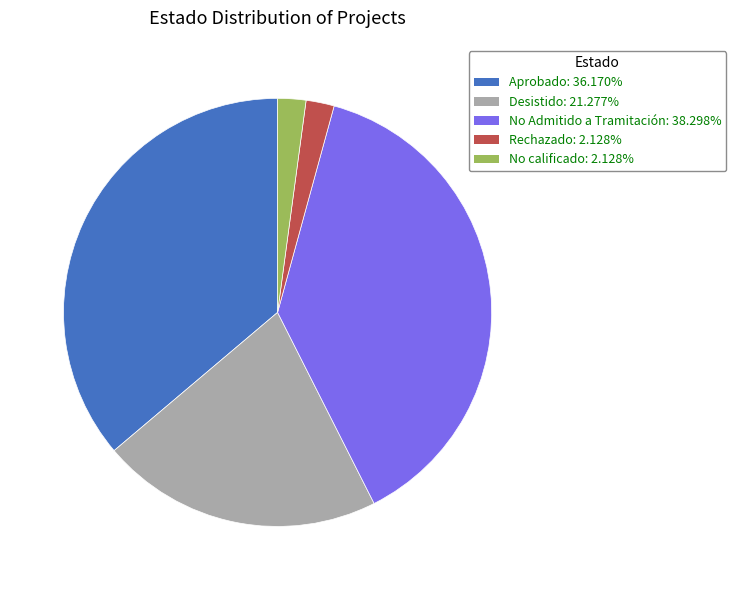

Is the sum of No Admitido a Tramitación and Rechazado greater than half?

No